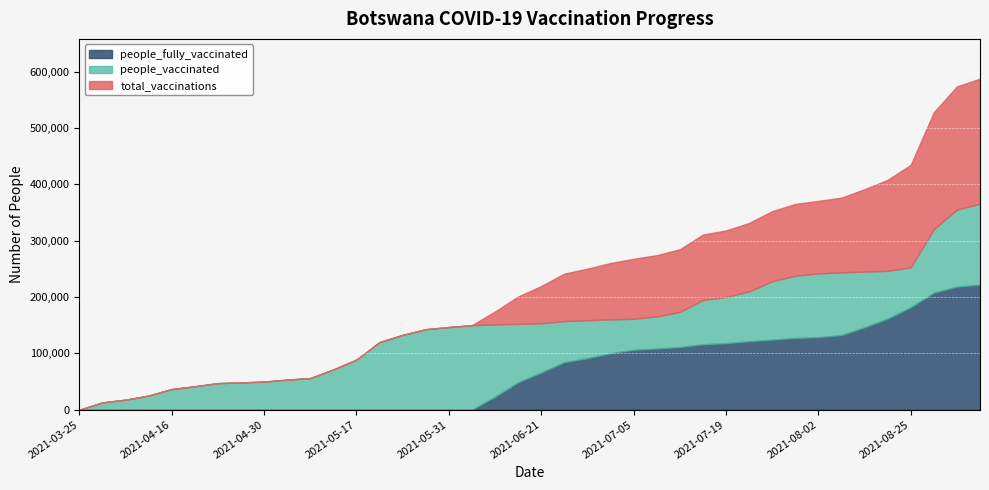

True or false: people_vaccinated and total_vaccinations intersect in this chart.

False